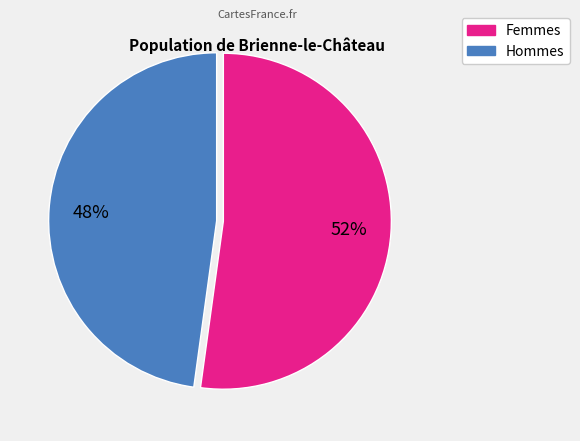

Is there any slice that represents more than half of the pie?

Yes